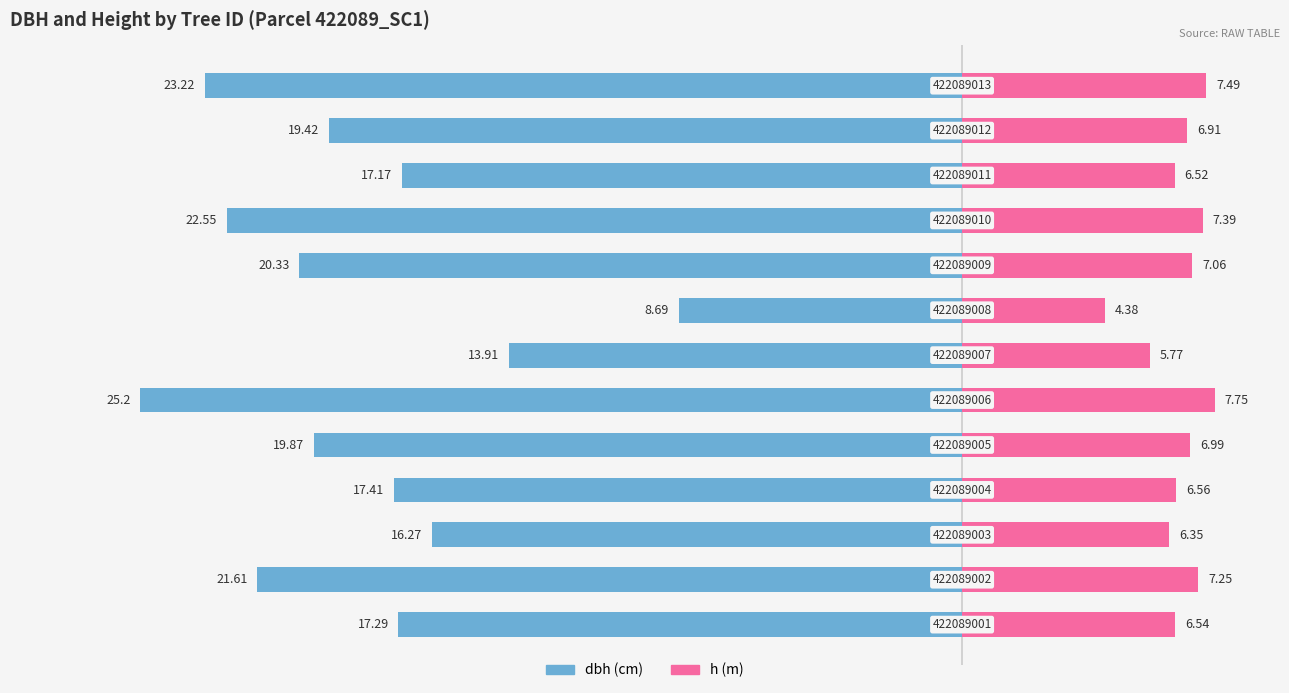

True or false: h has a value of 11.2 at 9.

False